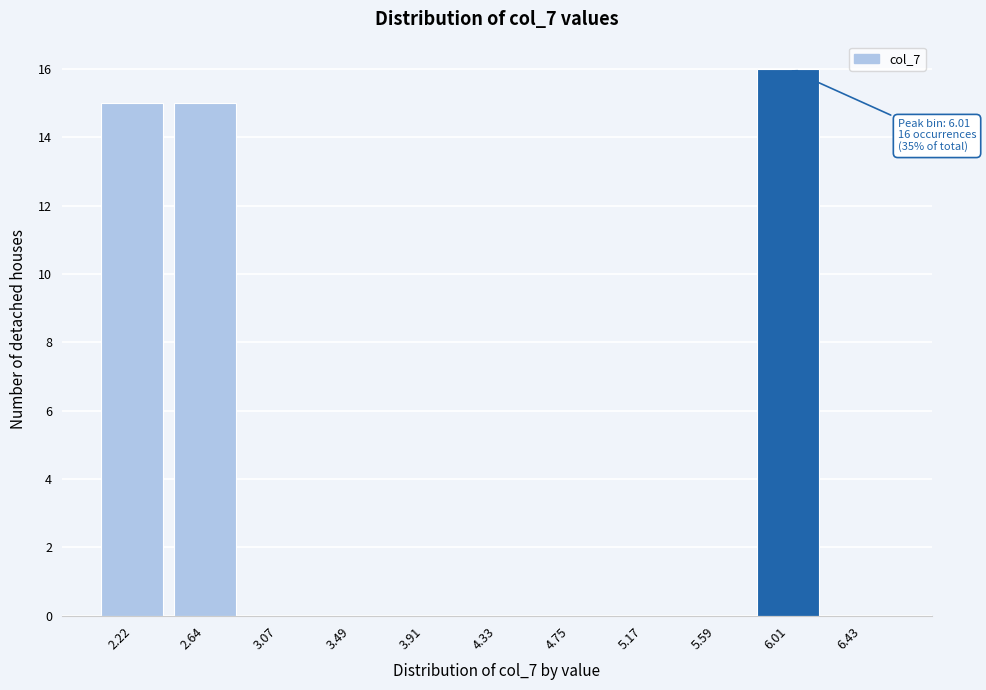

Reading right to left, list all the values displayed in this chart.

6.43=0	6.01=16	5.59=0	5.17=0	4.75=0	4.33=0	3.91=0	3.49=0	3.07=0	2.64=15	2.22=15